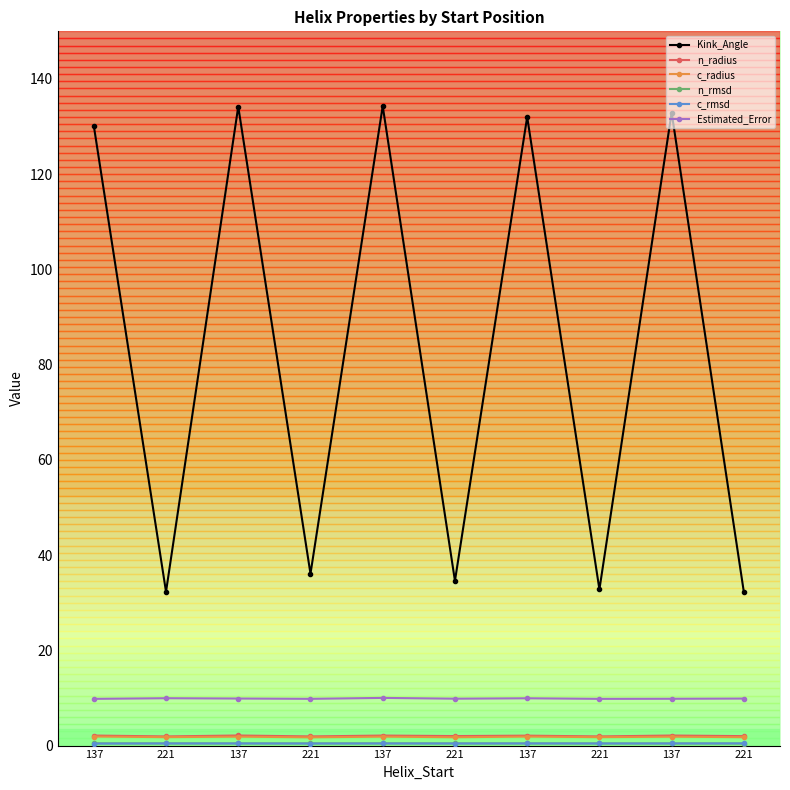

The c_rmsd series shows 0.6 at 137. True or false?

False